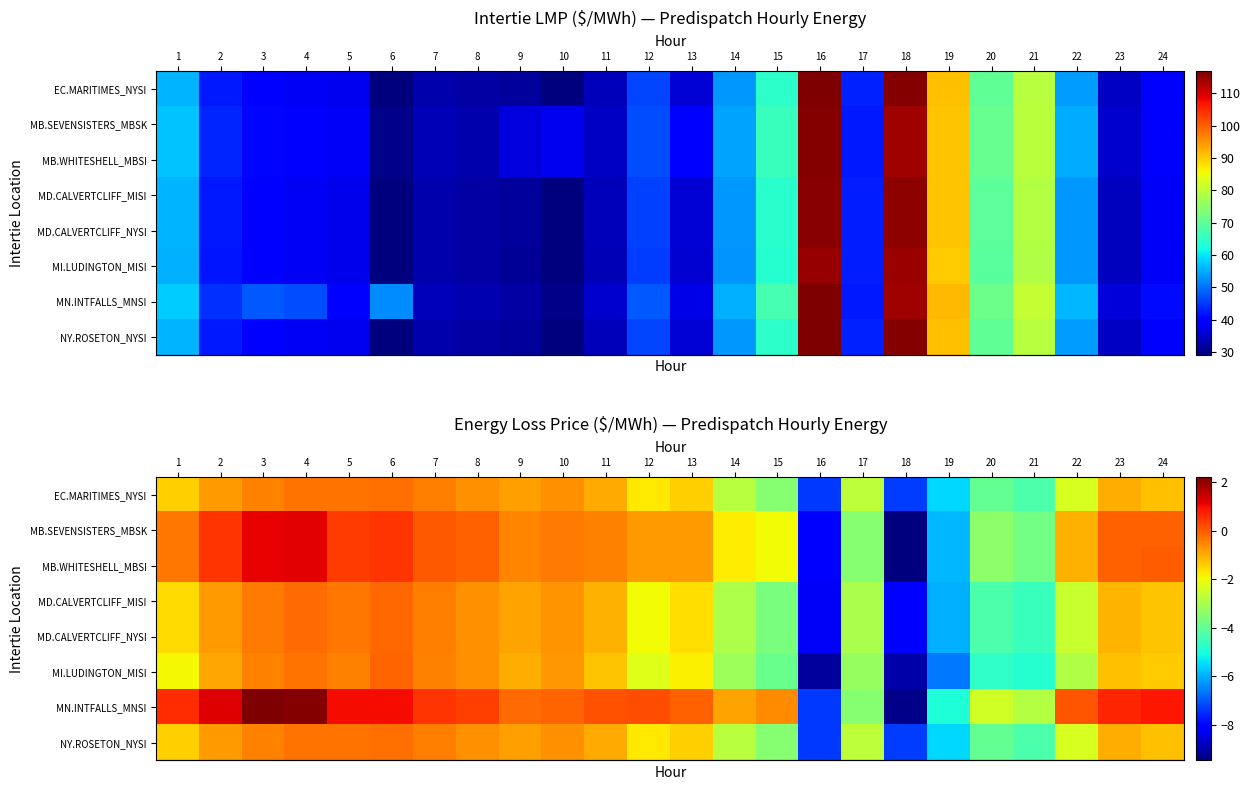

At which category is the sum across all series the highest?

4